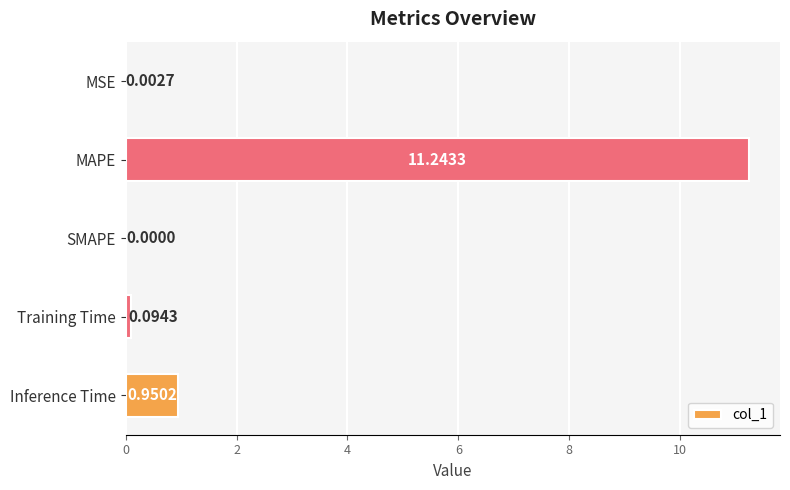

What is the sum of all values?

12.3